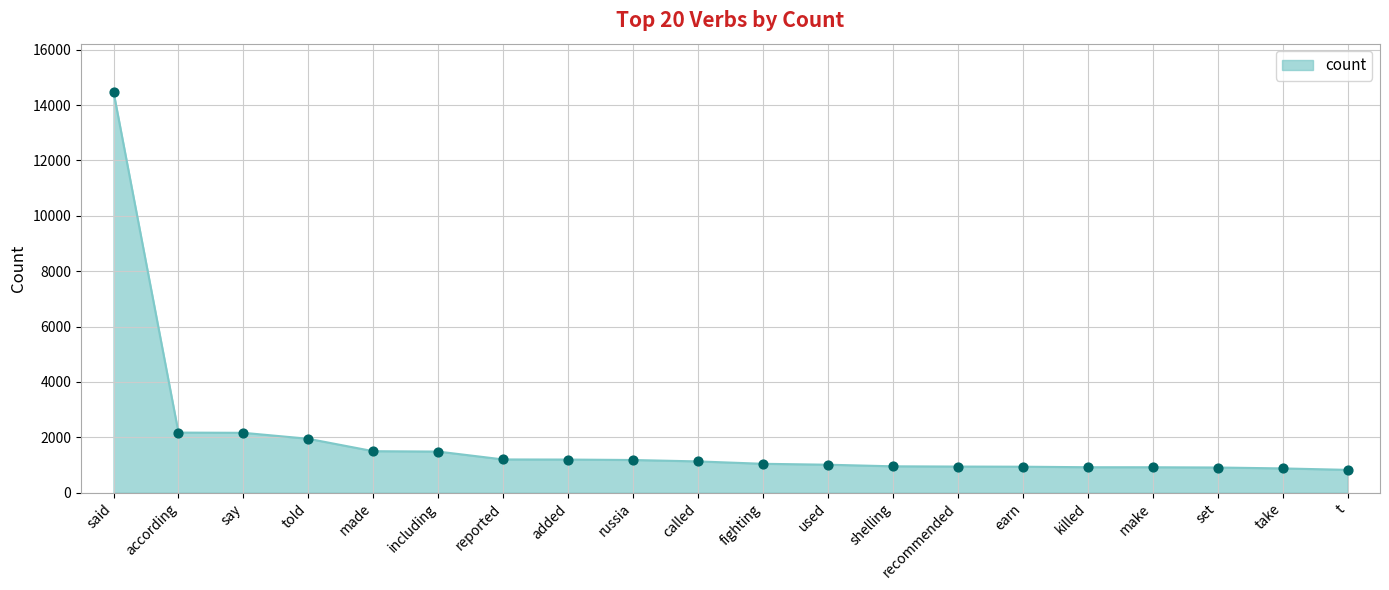

What is the change in value from including to set?

-575